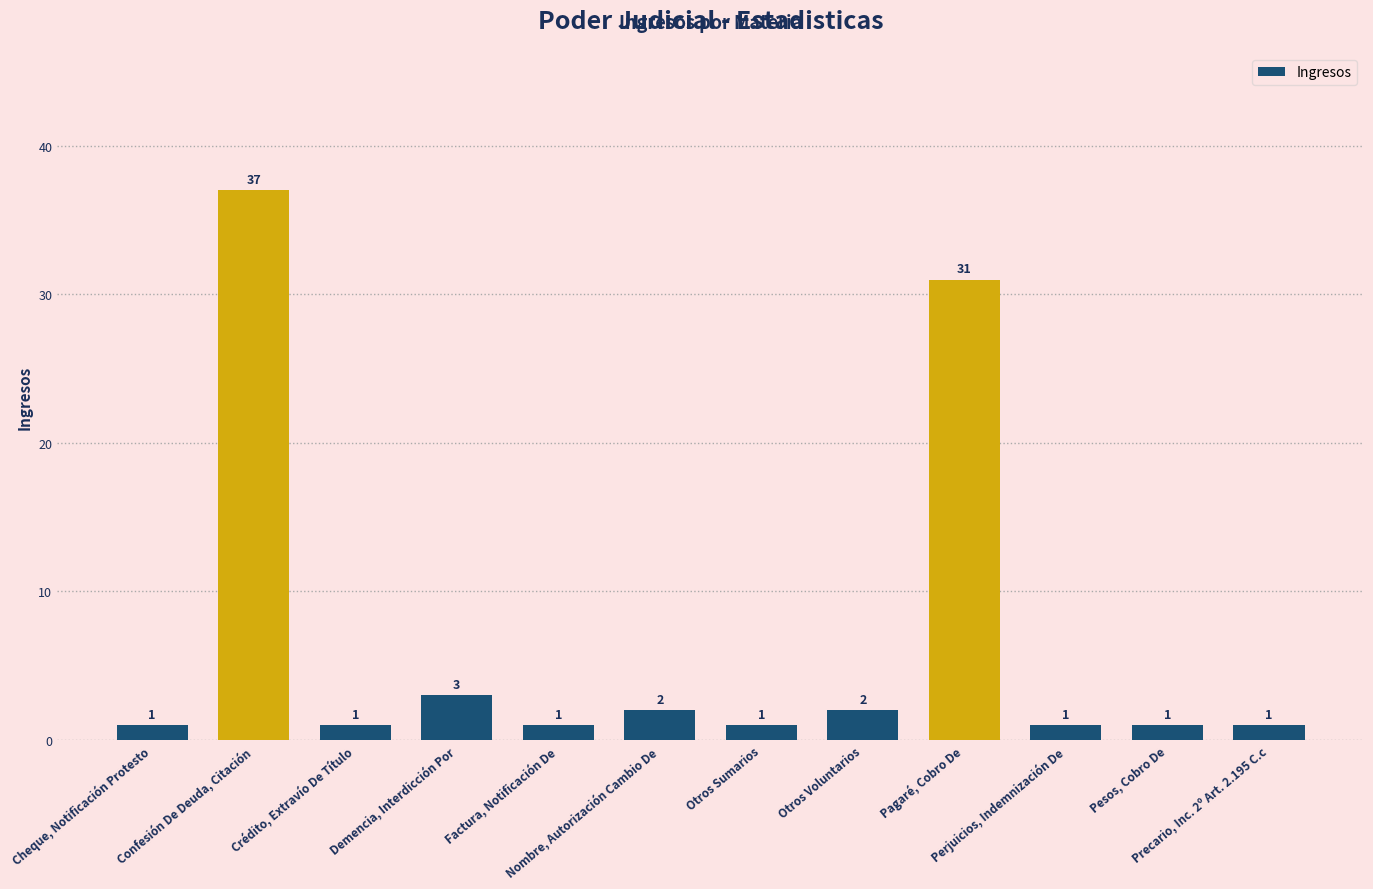

What is the greatest value displayed?

37